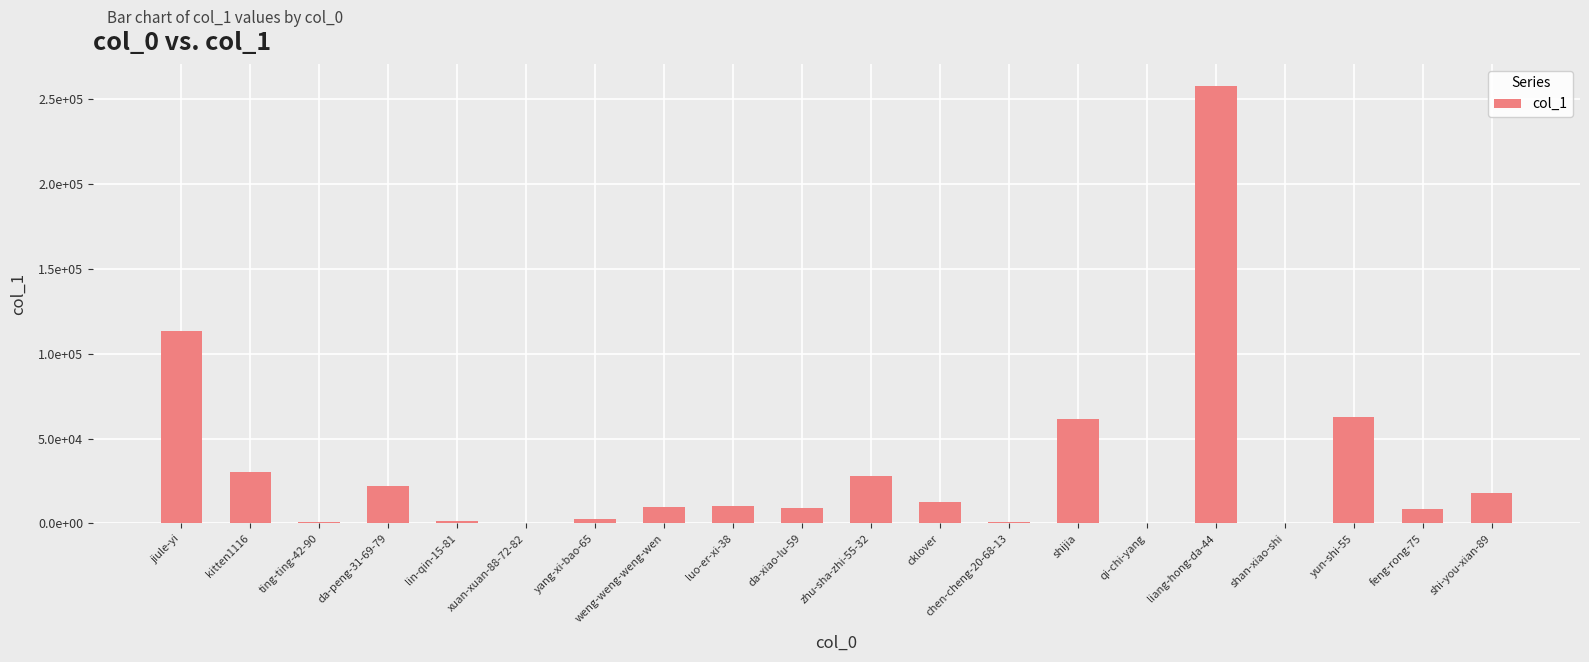

Reading left to right, list all the values displayed in this chart.

113168	30514	746	22310	1205	1	2552	9922	10216	9322	27884	12379	959	61263	261	257599	78	62899	8744	17955